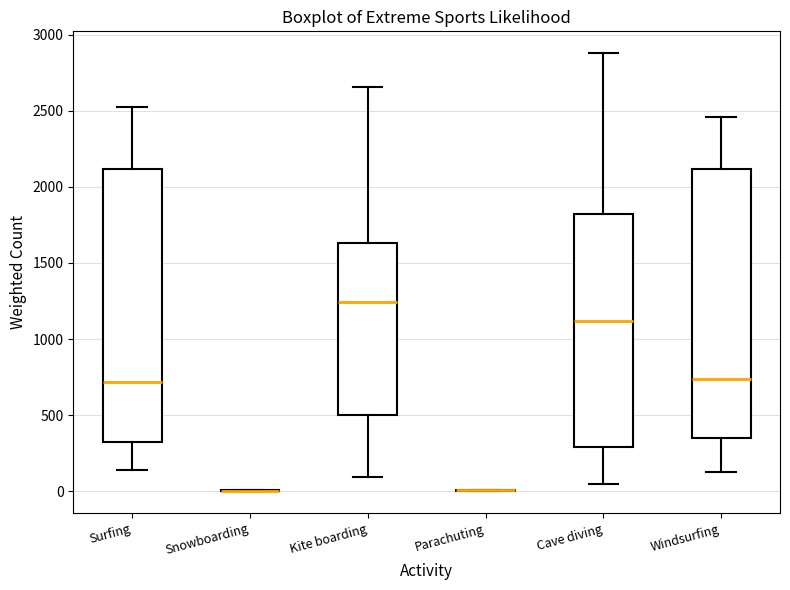

Reading left to right, read every box against the y-axis: the position of its median line, the range the box covers, and the ends of its whiskers. The values are not printed on the chart, so give them approximately, as read against the axis.

Surfing: median 700, box 300 to 2100, whiskers 150 to 2500
Snowboarding: box collapsed to a line at 0, whiskers 0 to 0
Kite boarding: median 1250, box 500 to 1650, whiskers 100 to 2650
Parachuting: box collapsed to a line at 0, whiskers 0 to 0
Cave diving: median 1100, box 300 to 1800, whiskers 50 to 2900
Windsurfing: median 750, box 350 to 2100, whiskers 150 to 2450